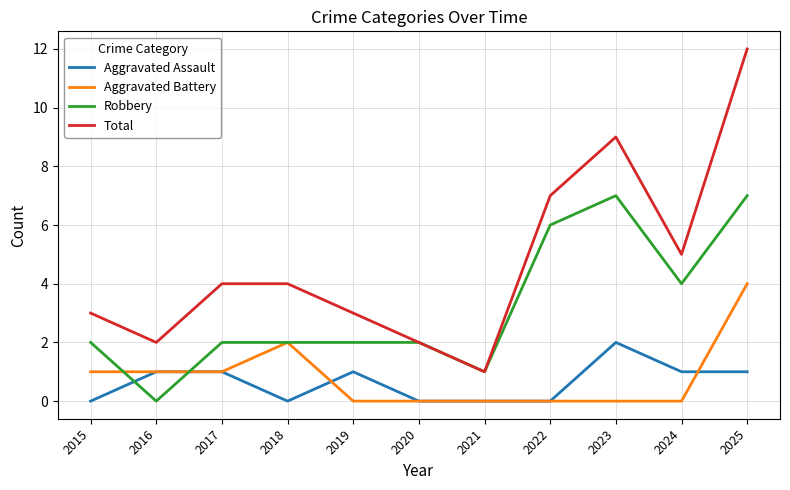

Reading left to right, transcribe all the data shown in this chart.

Aggravated Assault: 0	1	1	0	1	0	0	0	2	1	1
Aggravated Battery: 1	1	1	2	0	0	0	0	0	0	4
Robbery: 2	0	2	2	2	2	1	6	7	4	7
Total: 3	2	4	4	3	2	1	7	9	5	12